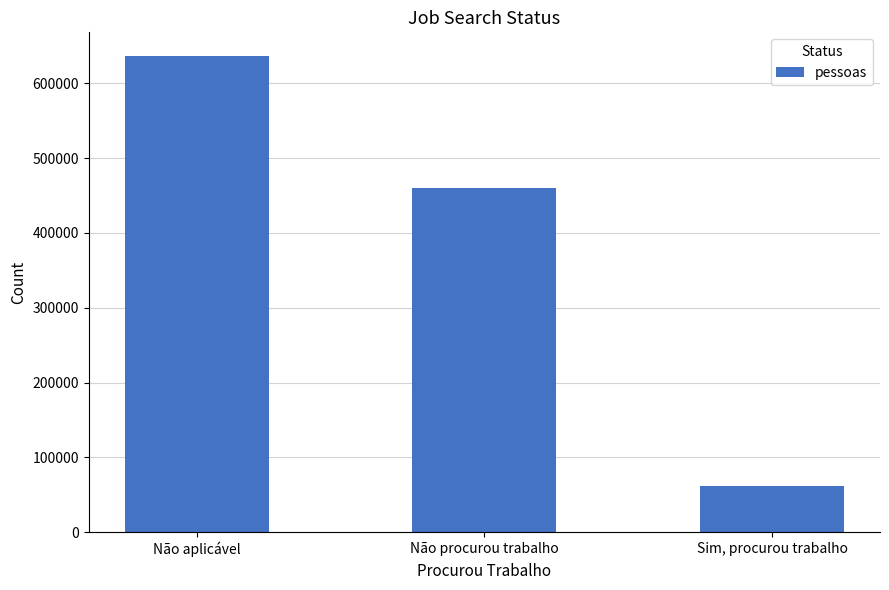

Rank the categories by value from lowest to highest.

Sim, procurou trabalho, Não procurou trabalho, Não aplicável